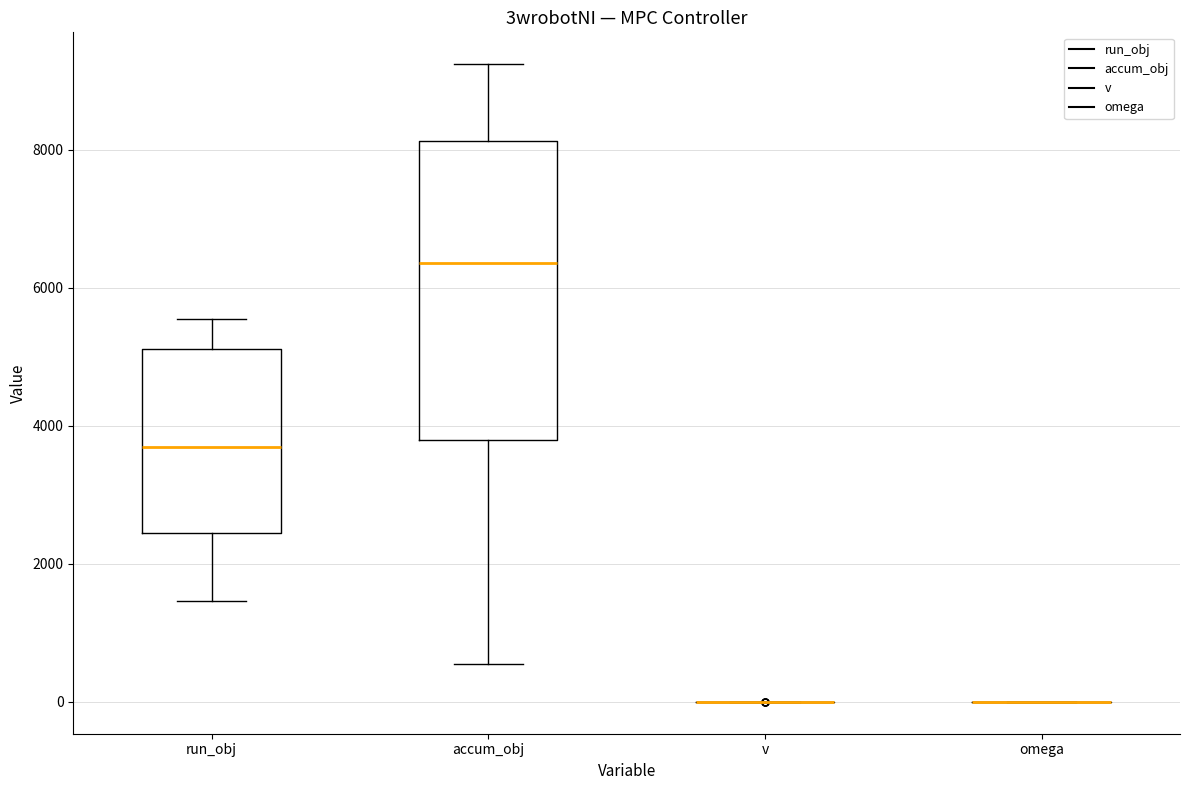

Comparing the boxes themselves (not the whiskers), which one is the tallest?

accum_obj